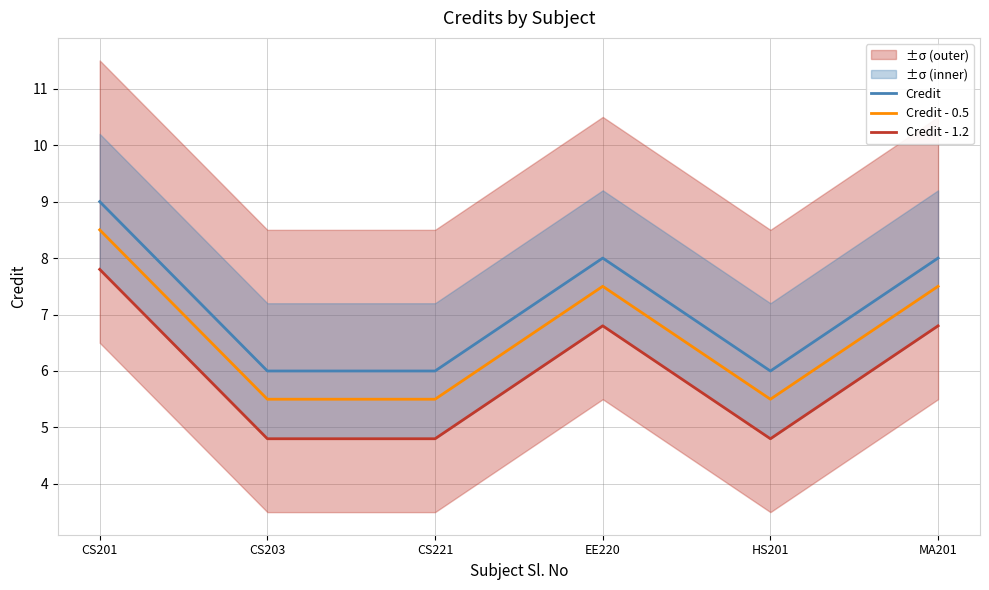

What is the lowest value of the Credit series?

6.0